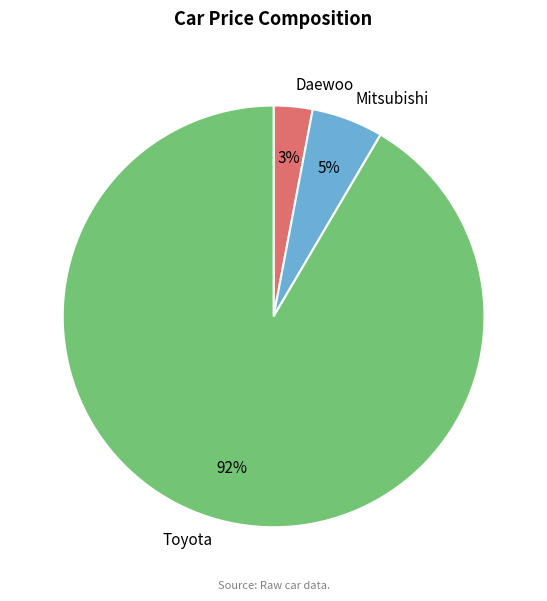

Count the number of slices in the pie.

3